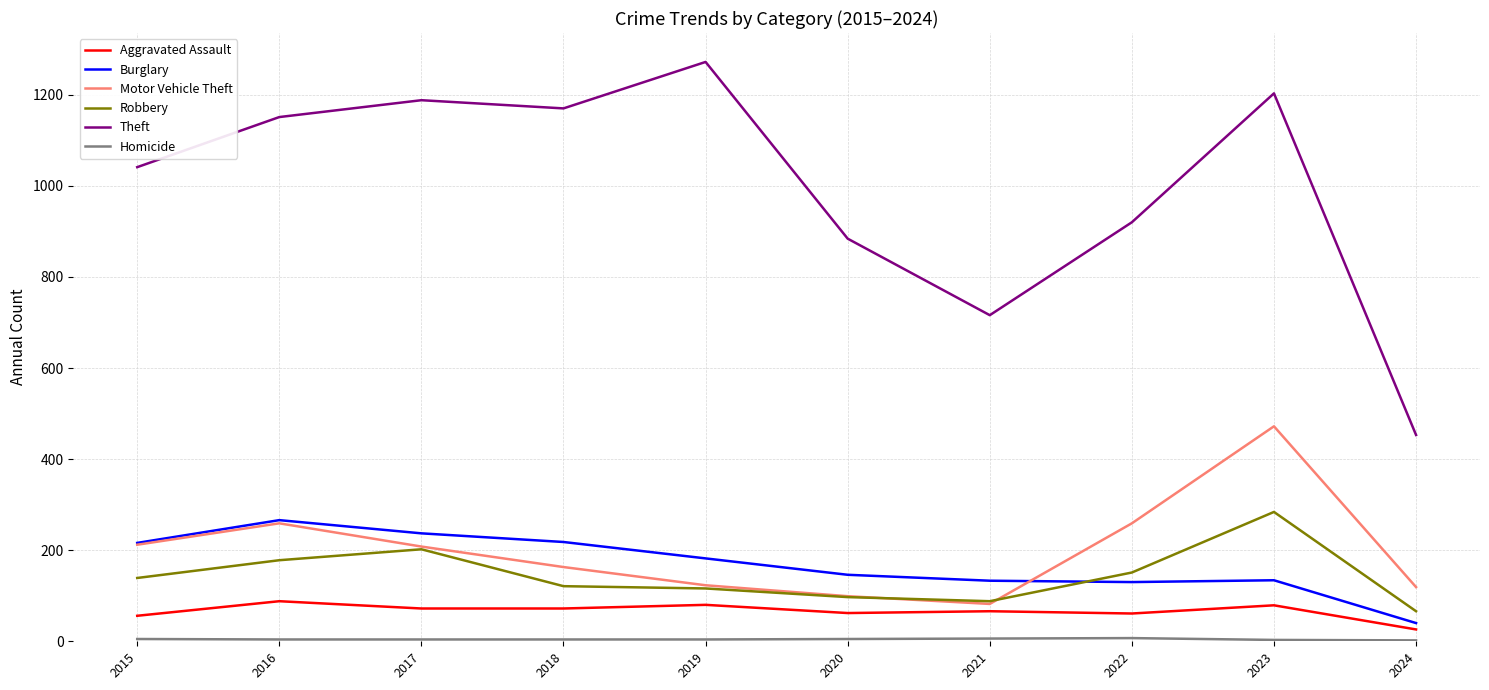

Which series changed the most between 2016 and 2024?

Theft